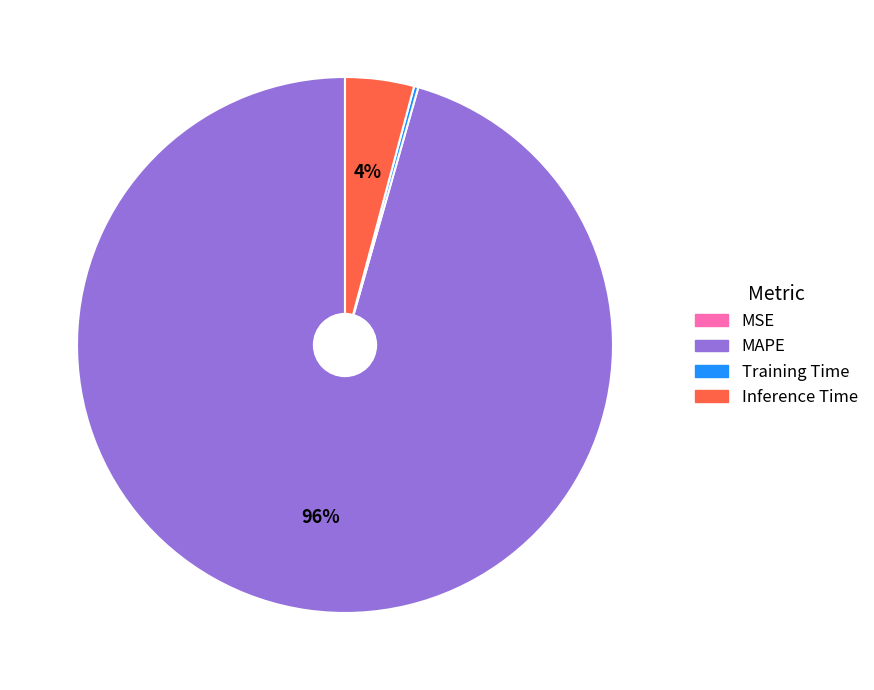

To the nearest percent, what is the average slice percentage?

25%